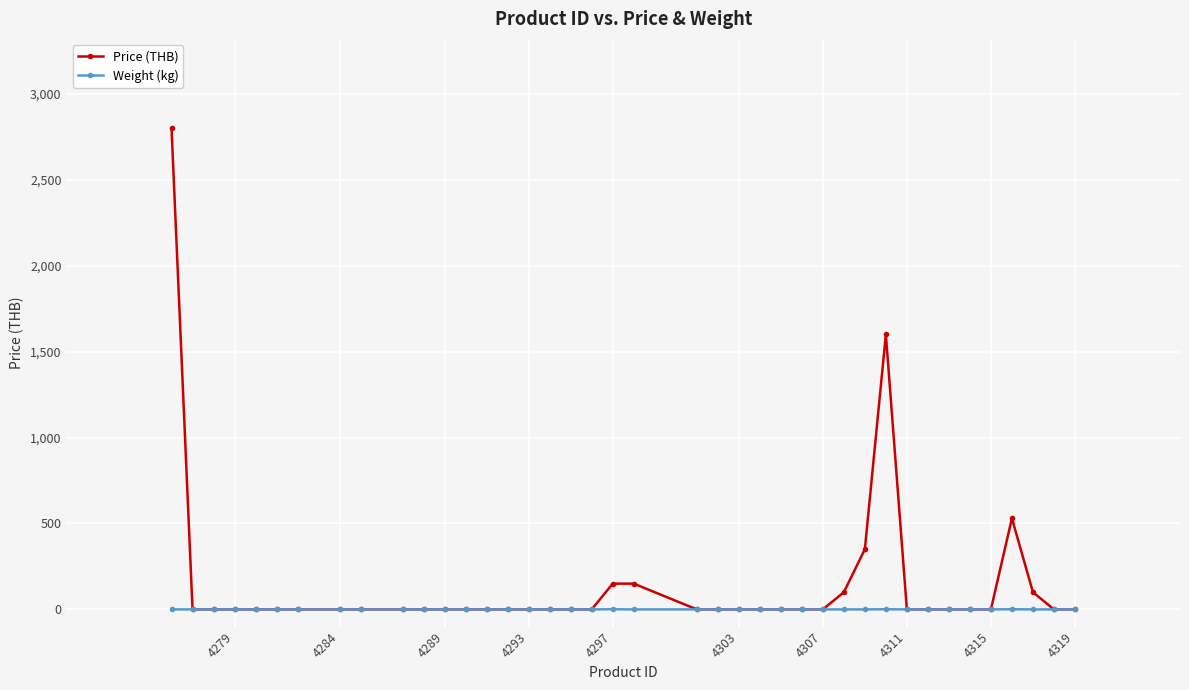

Rank the series by their maximum value, from lowest to highest.

Weight (kg), Price (THB)